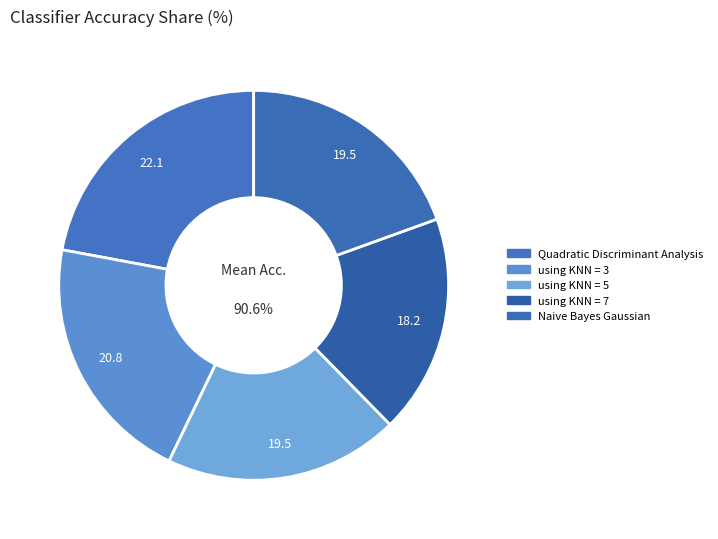

Is there a majority slice in this chart?

No